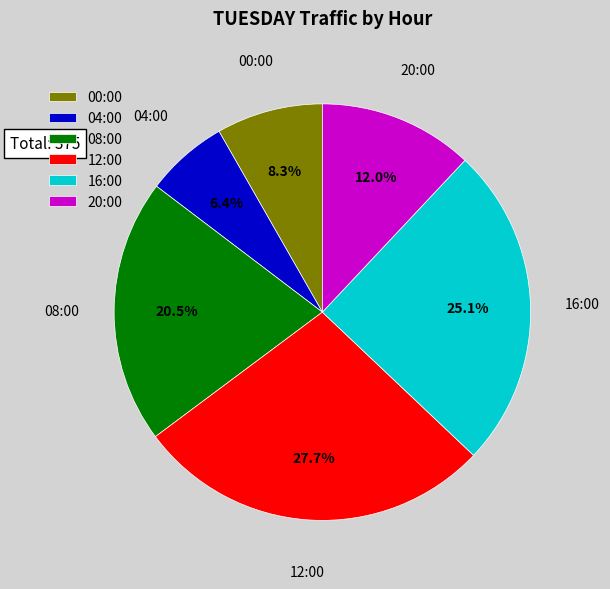

To the nearest percent, what portion does 20:00 represent?

12%